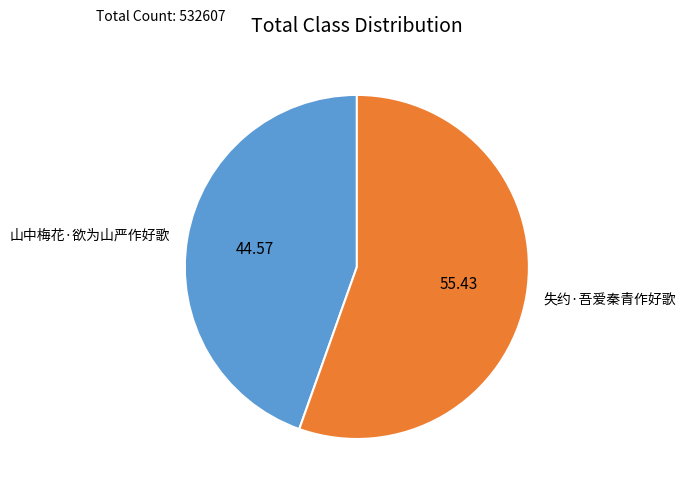

Does 失约·吾爱秦青作好歌 account for over 50% of the chart?

Yes